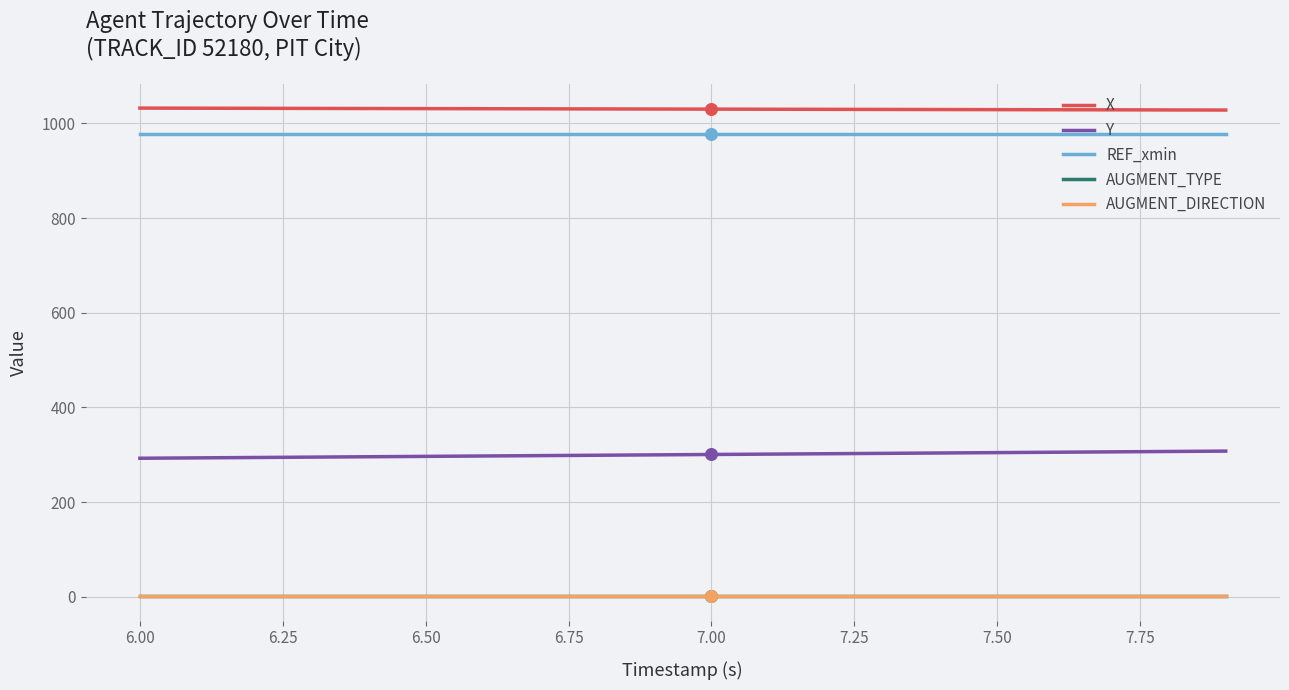

Is this an area chart (filled region under the line)?

No